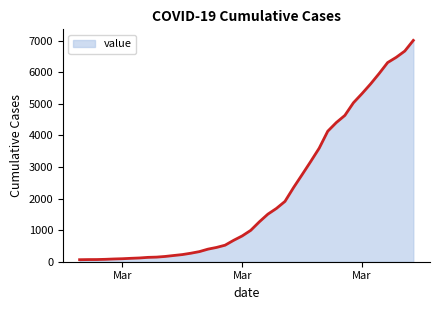

What is the difference between the maximum and minimum values?

6940